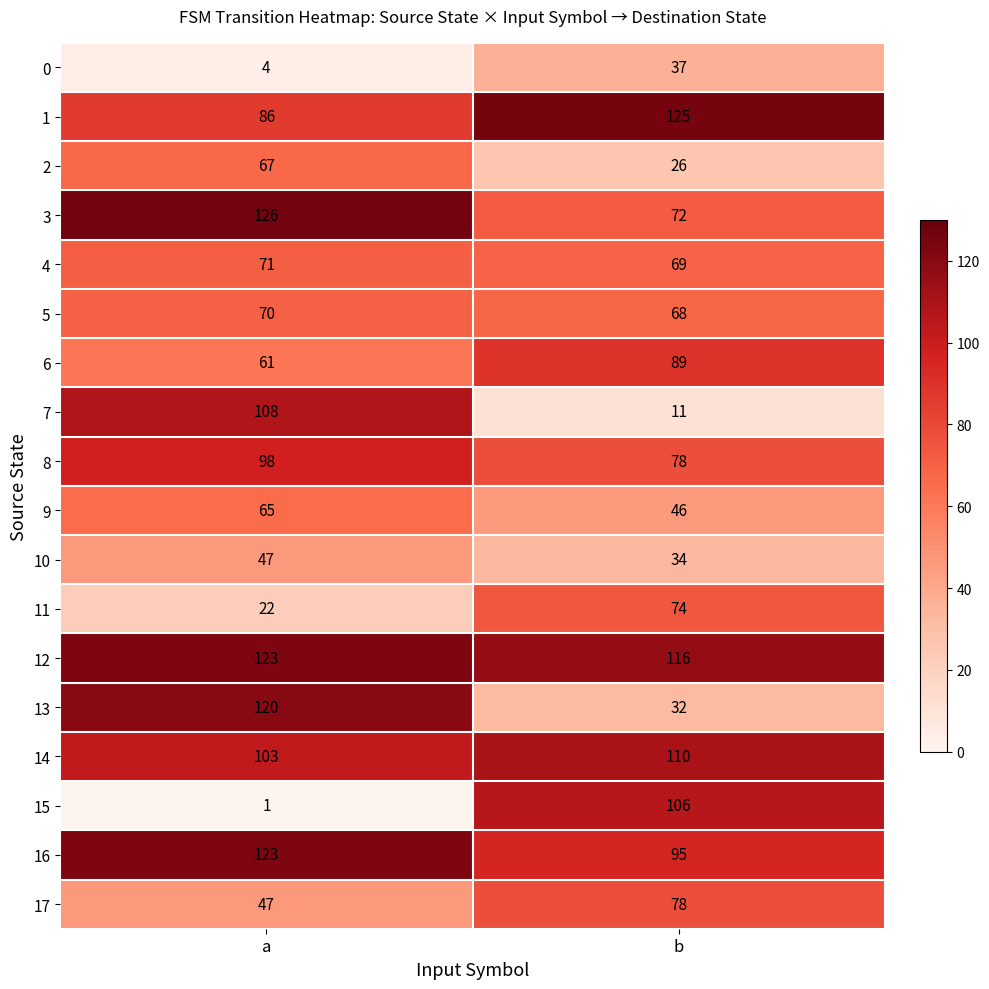

At which label is 6 closest to 75?

a